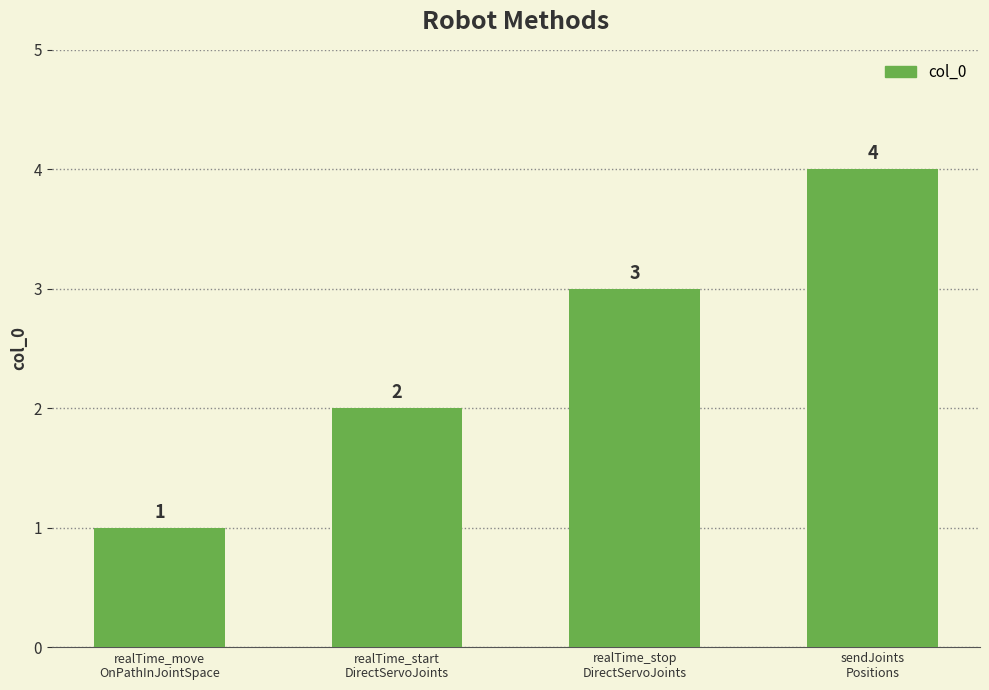

How many bars are there in total?

4